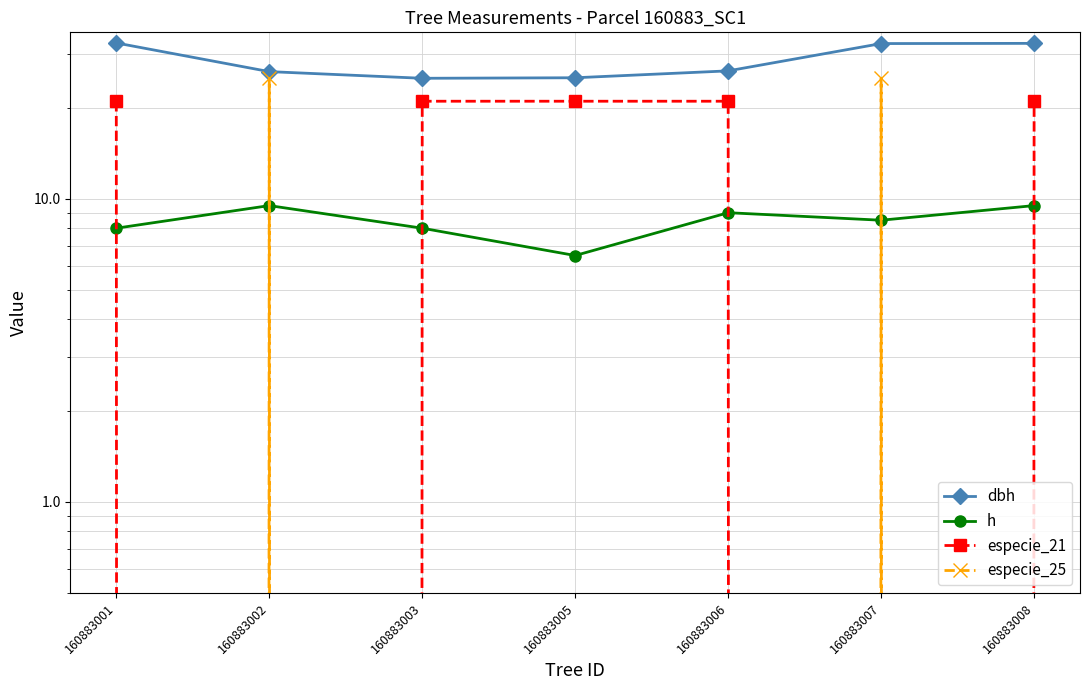

Rank the series at 160883001 from highest to lowest value.

dbh, especie_21, h, especie_25